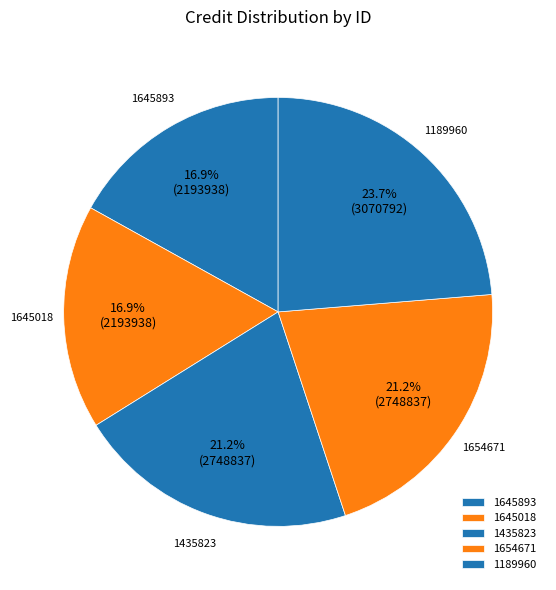

What portion of the pie excludes 1189960?

76.3%